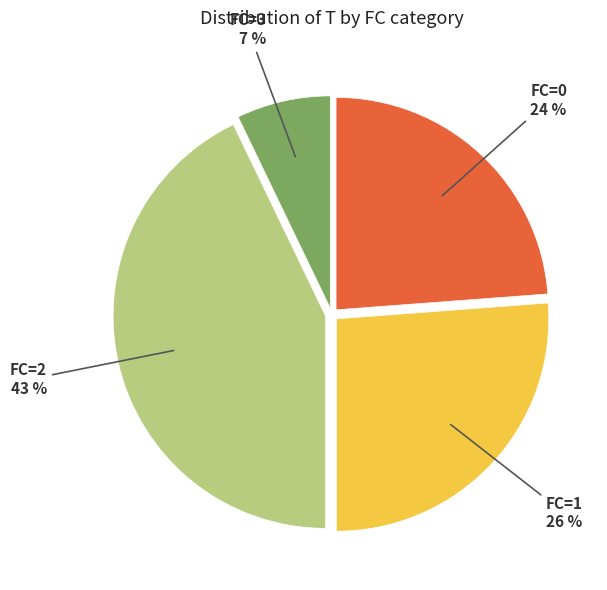

Does any single category account for the majority?

No